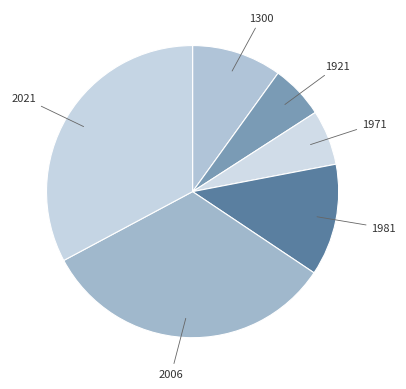

Rank the categories by value from lowest to highest.

1921, 1971, 1300, 1981, 2006, 2021